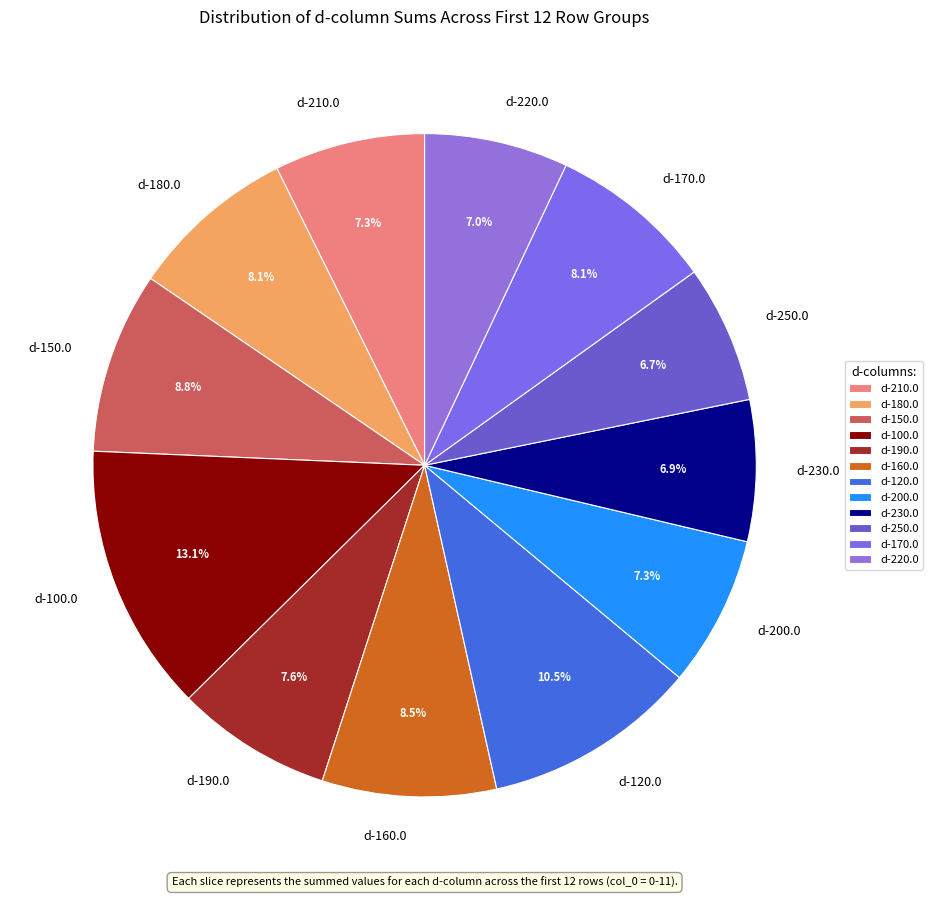

Does any single category account for the majority?

No